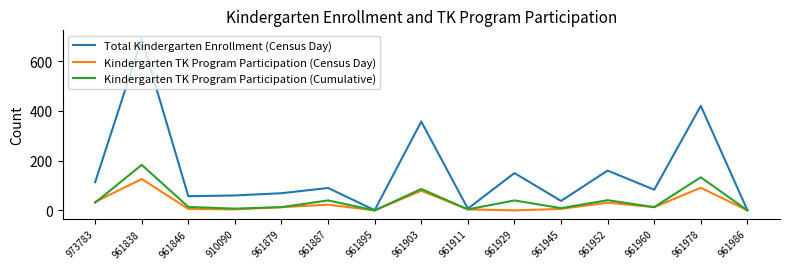

Rank the series by their maximum value, from lowest to highest.

Kindergarten TK Program Participation (Census Day), Kindergarten TK Program Participation (Cumulative), Total Kindergarten Enrollment (Census Day)